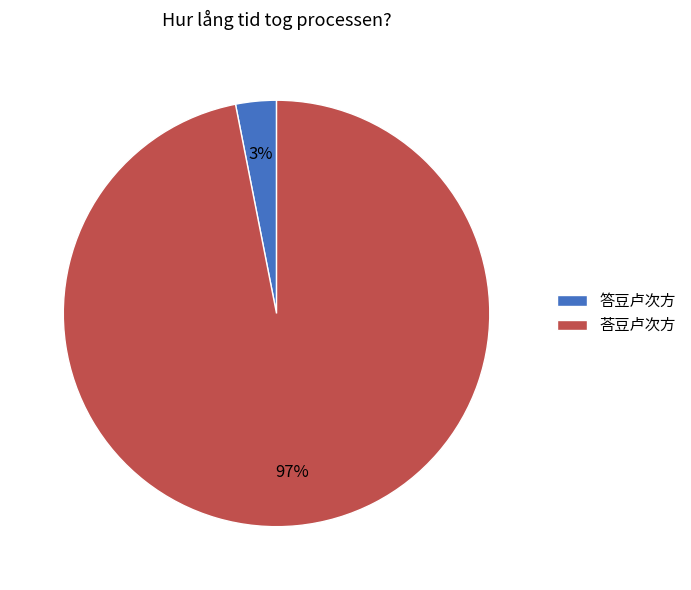

Which category has the smallest portion of the pie?

答豆卢次方